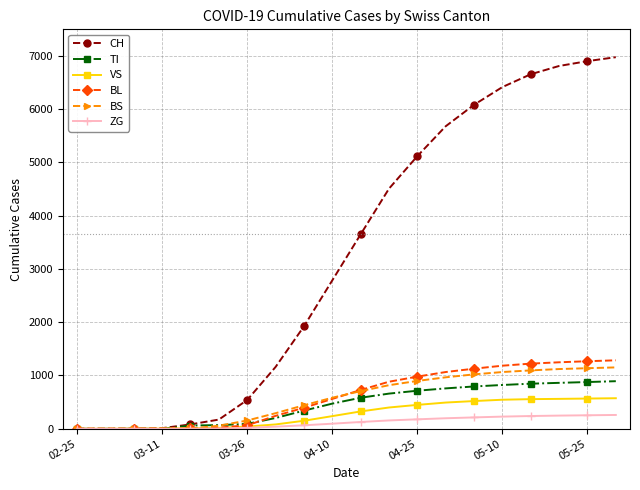

Which series has the largest range (max minus min)?

CH